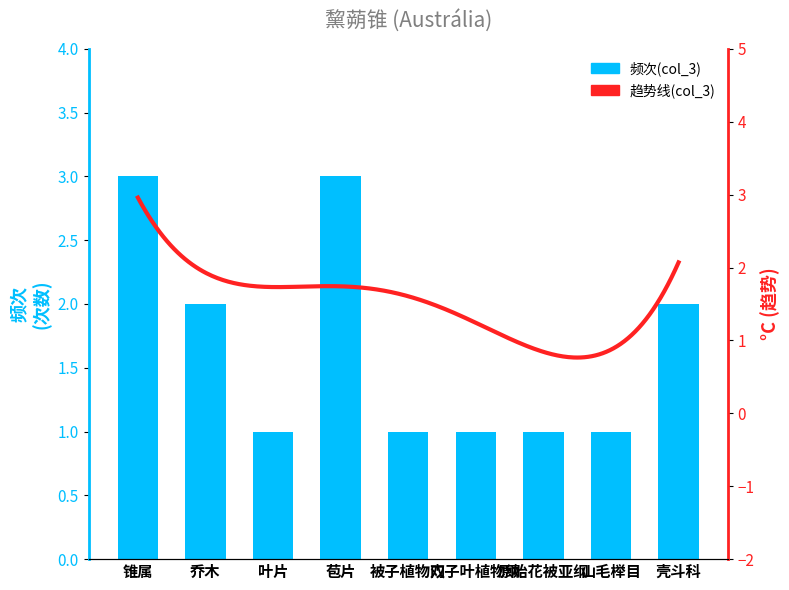

What is the greatest value displayed?

3